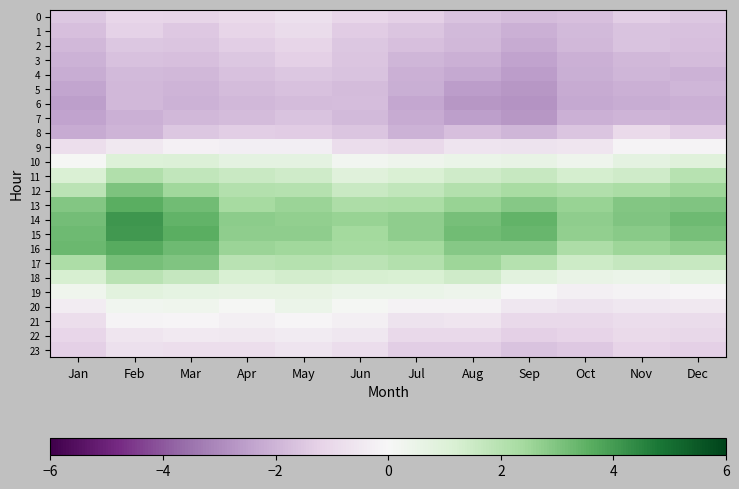

What is the greatest value displayed?

4.1